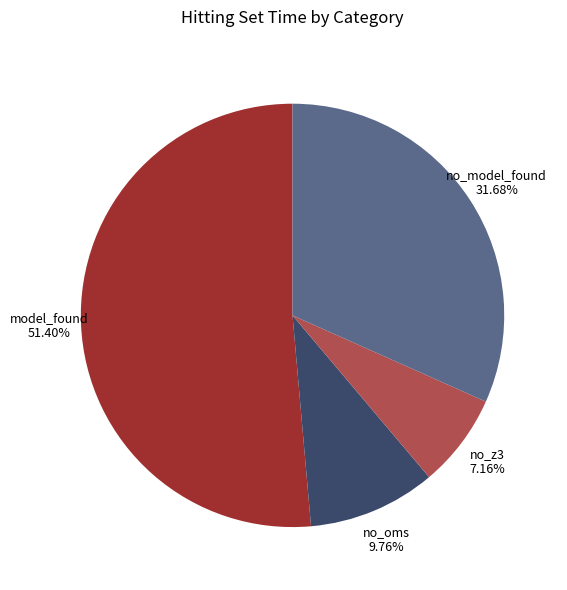

How many slices are in this pie chart?

4